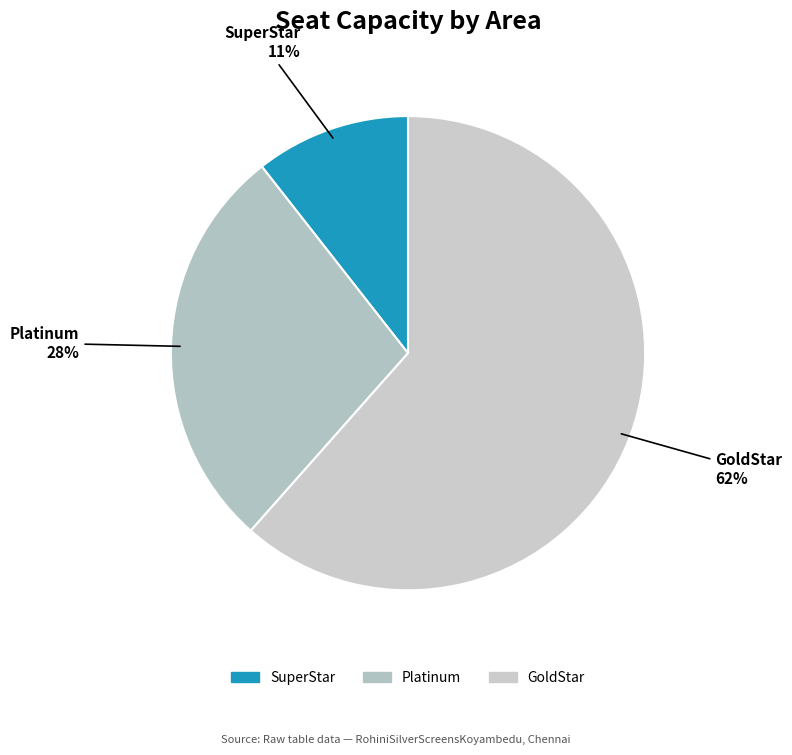

To the nearest percent, what is the difference between the GoldStar and Platinum slice percentages?

34%